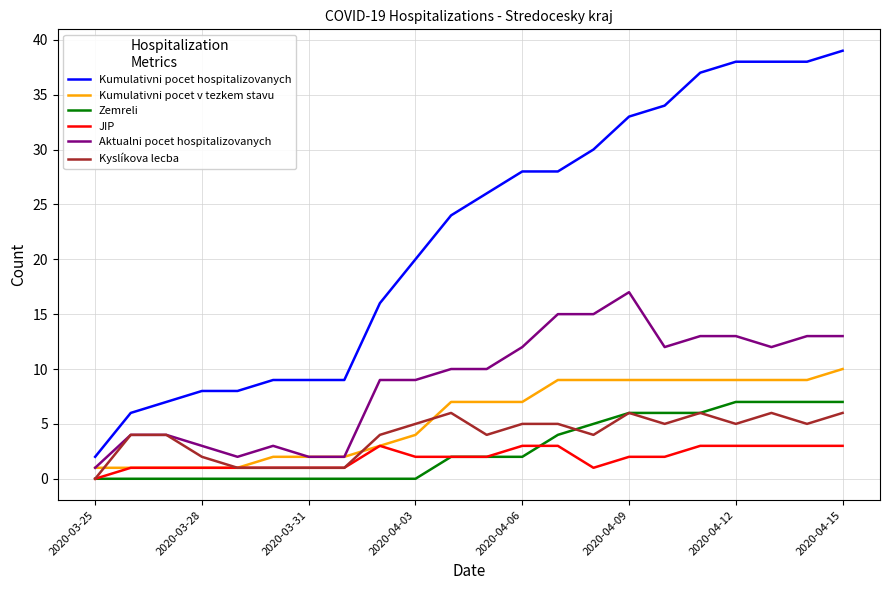

True or false: Kumulativni pocet hospitalizovanych and JIP intersect in this chart.

False